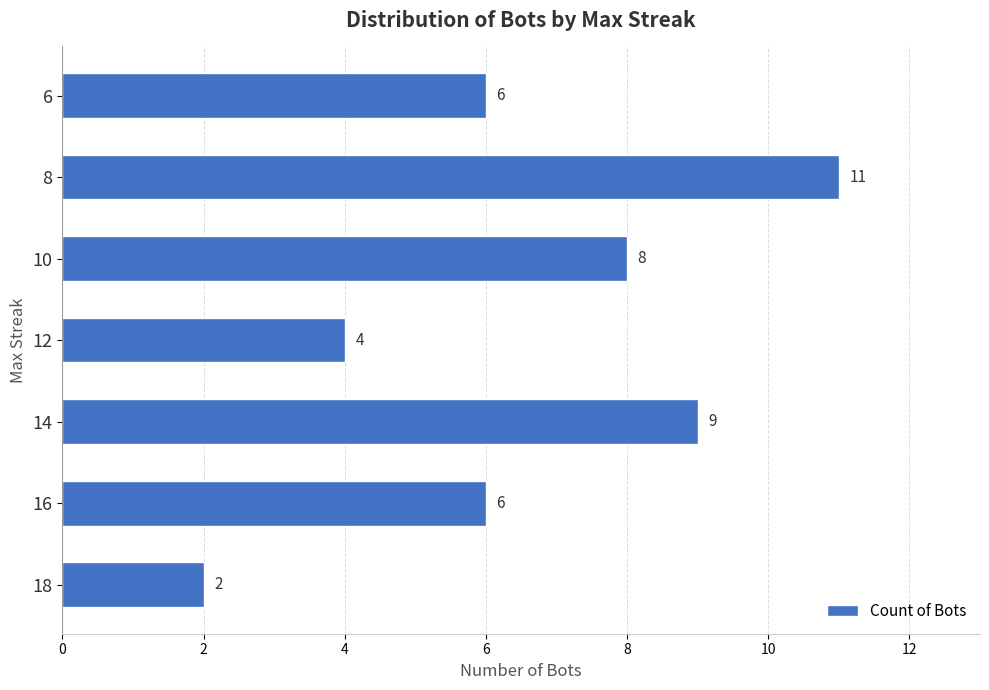

Between 12 and 6, which is larger?

6